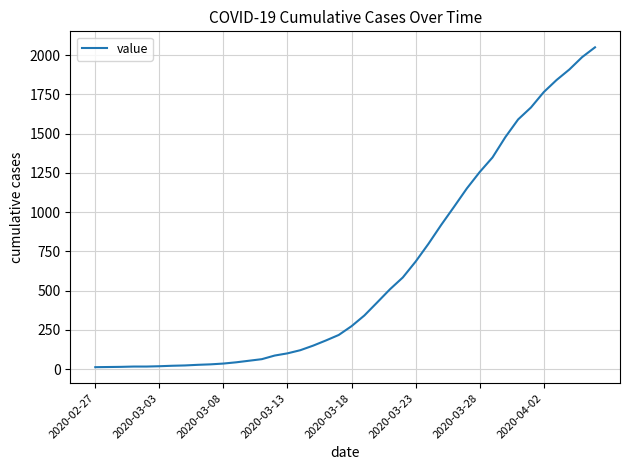

What is the maximum value shown in the chart?

2049